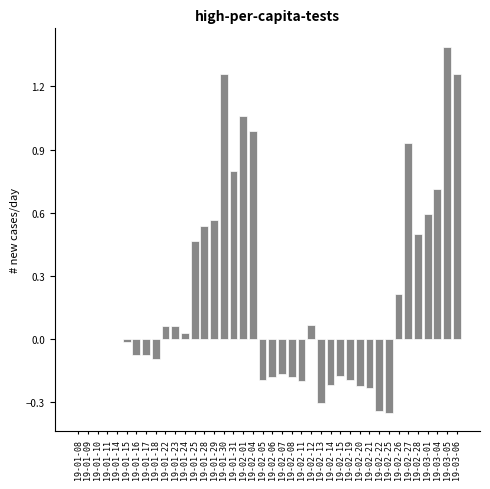

What is the maximum value shown in the chart?

1.4